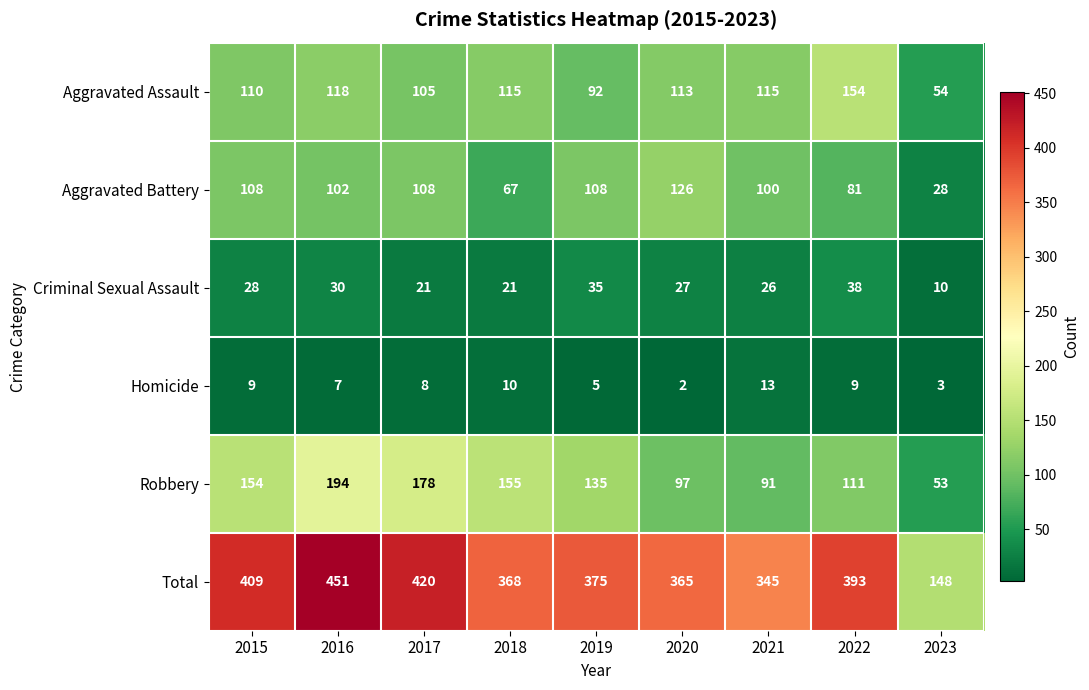

How many series are shown in this chart?

6